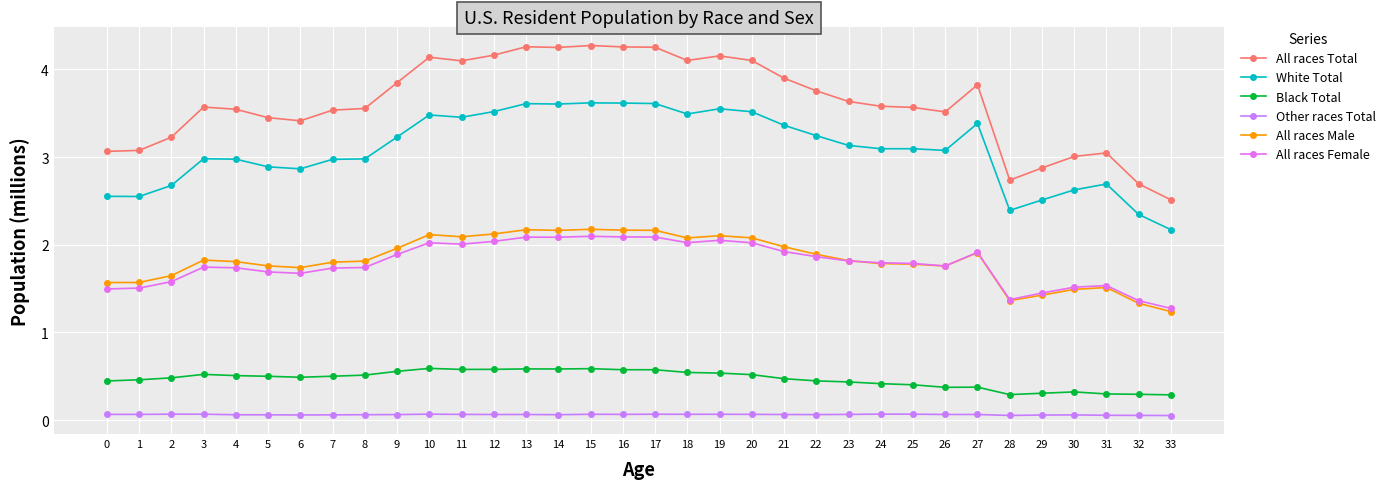

What is the value of the All races Total point at the 22nd from the left?

3.9